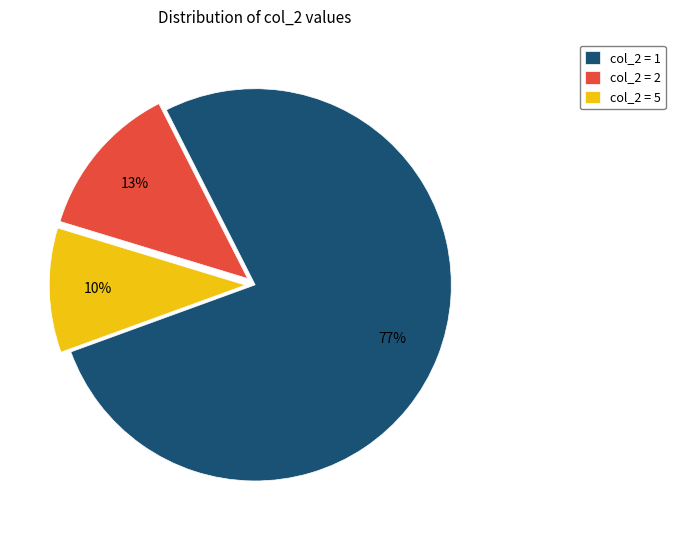

Combined, do col_2 = 1 and col_2 = 2 account for over 50%?

Yes